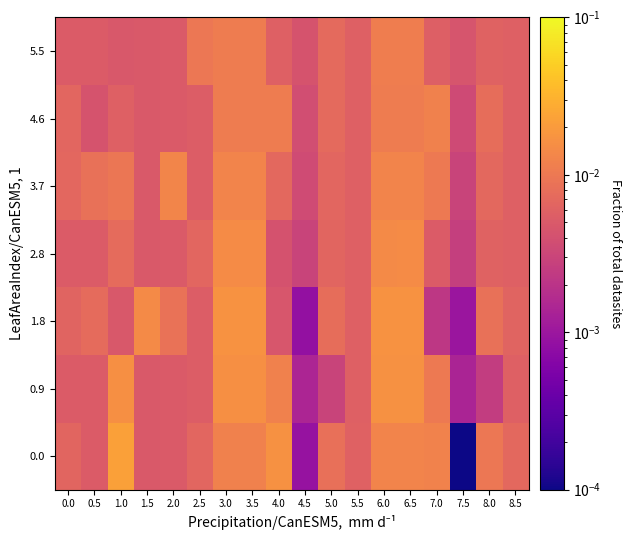

Which has a higher value, 7.5 or 2.5?

2.5